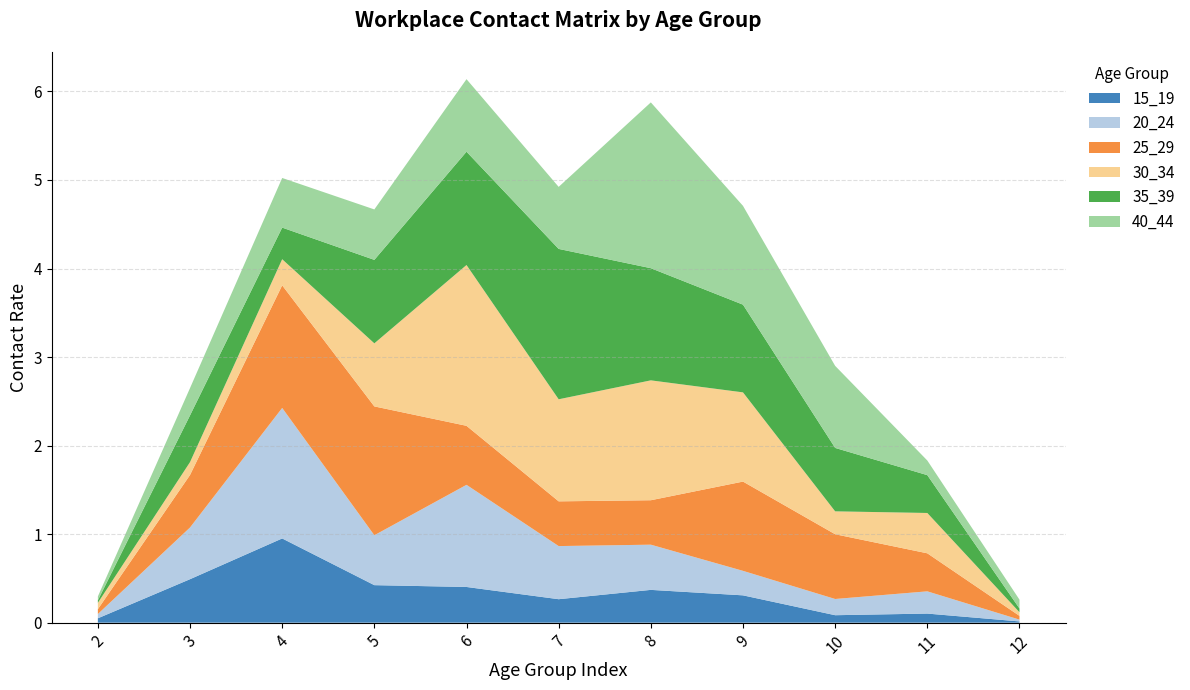

Reading left to right, transcribe all the data shown in this chart.

15_19: 0.0	0.5	1.0	0.4	0.4	0.3	0.4	0.3	0.1	0.1	0.0
20_24: 0.0	0.6	1.5	0.6	1.2	0.6	0.5	0.3	0.2	0.3	0.0
25_29: 0.1	0.6	1.4	1.5	0.7	0.5	0.5	1.0	0.7	0.4	0.0
30_34: 0.1	0.1	0.3	0.7	1.8	1.2	1.4	1.0	0.3	0.5	0.0
35_39: 0.0	0.5	0.4	0.9	1.3	1.7	1.3	1.0	0.7	0.4	0.0
40_44: 0.0	0.3	0.6	0.6	0.8	0.7	1.9	1.1	0.9	0.2	0.1